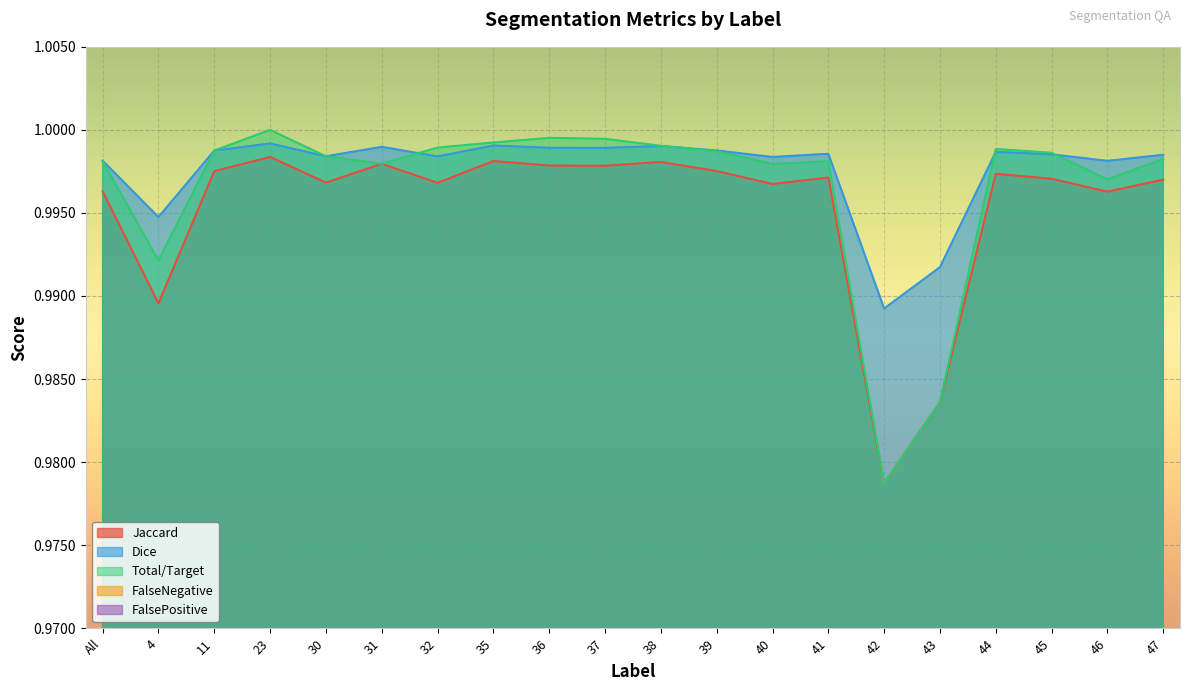

Which category has the highest value in the FalsePositive series?

4